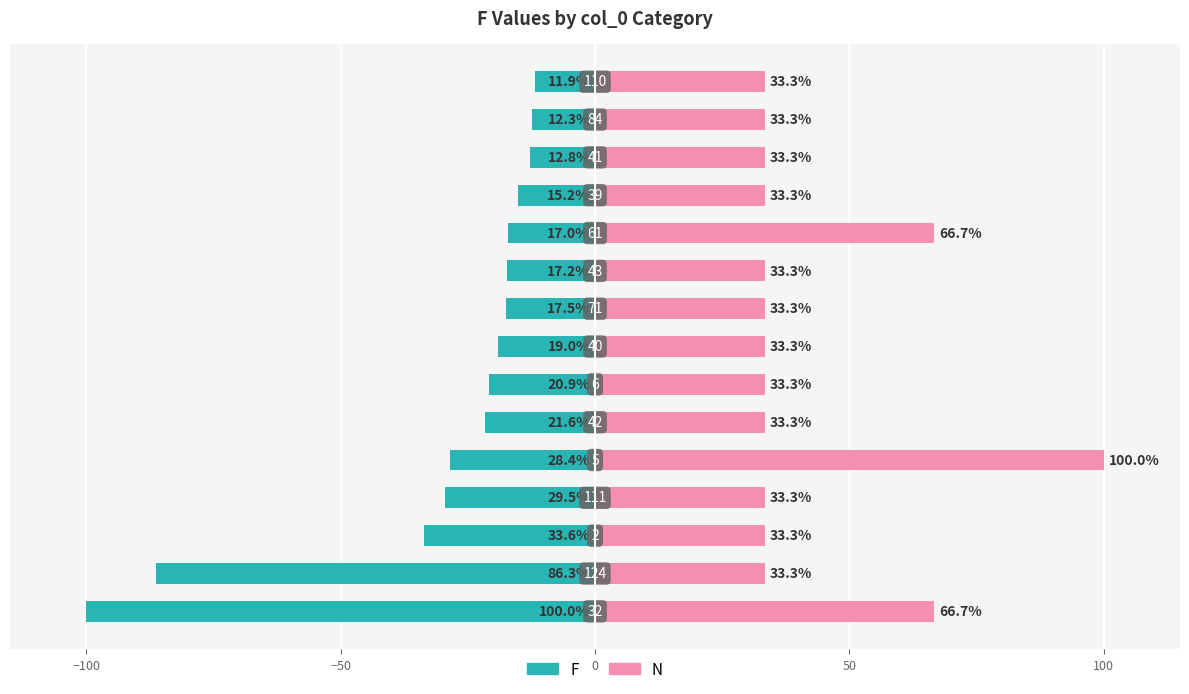

What is the difference between the maximum and minimum values in the F series?

88.1